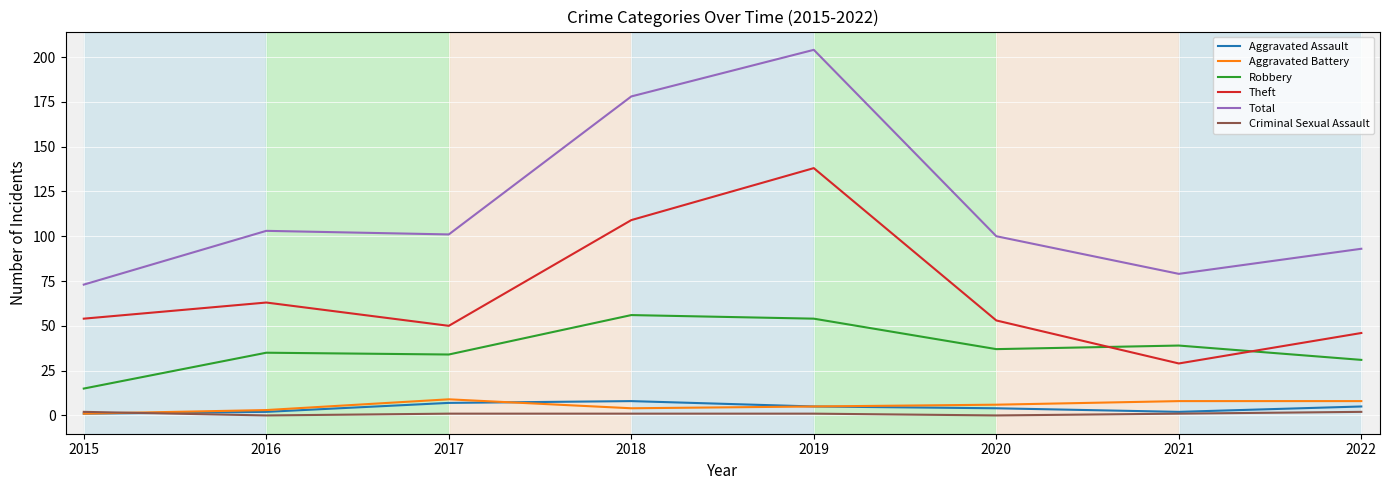

The value of Criminal Sexual Assault at 2017 is 1. True or false?

True